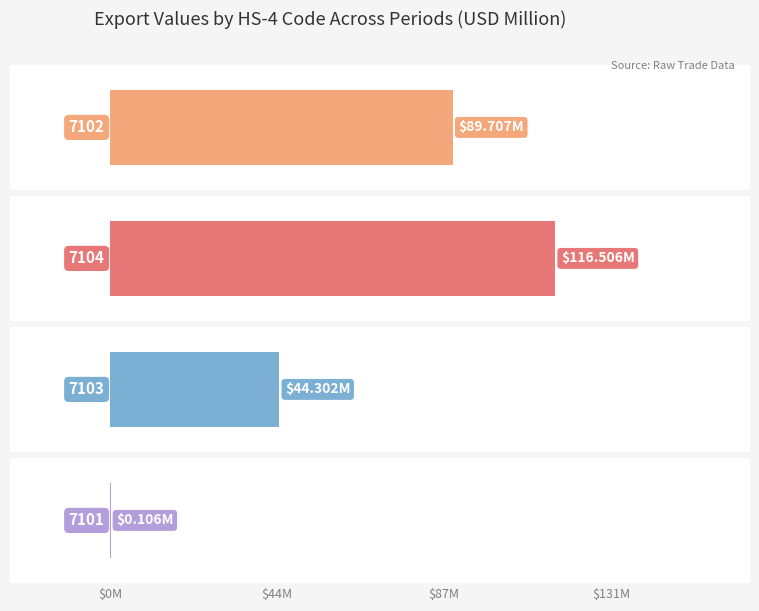

What is the value of the 201812 bar at the 3rd from the left?

44.3